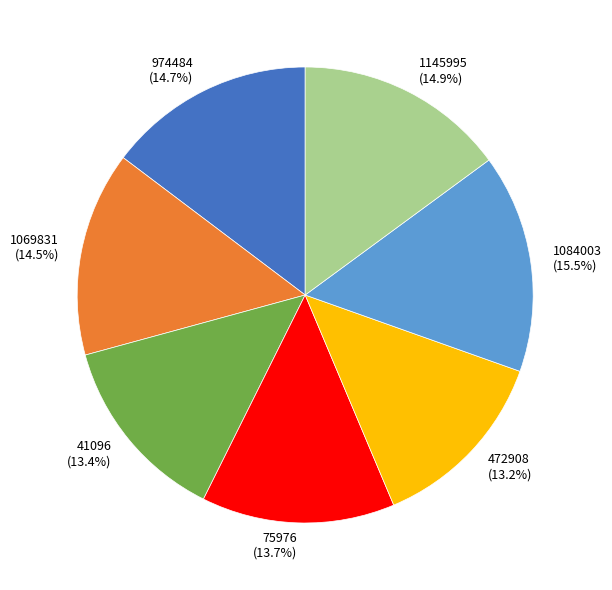

What is the largest slice in the pie chart?

1084003